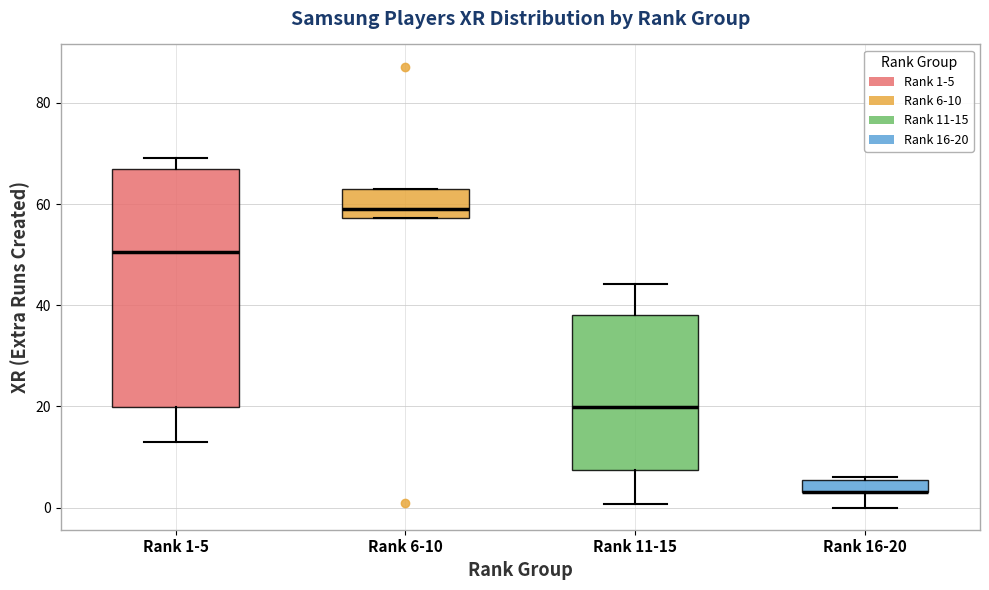

Where does the median line of the box for Rank 11-15 sit on the y-axis? The values are not printed on the chart, so give them approximately, as read against the axis.

20